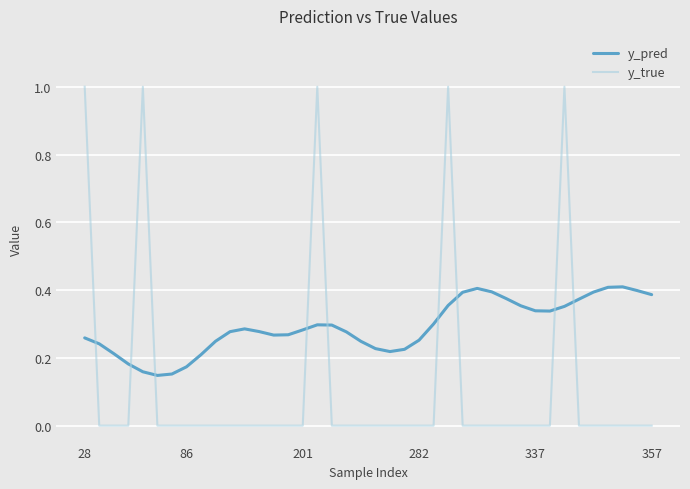

Which series has the widest spread of values?

y_true